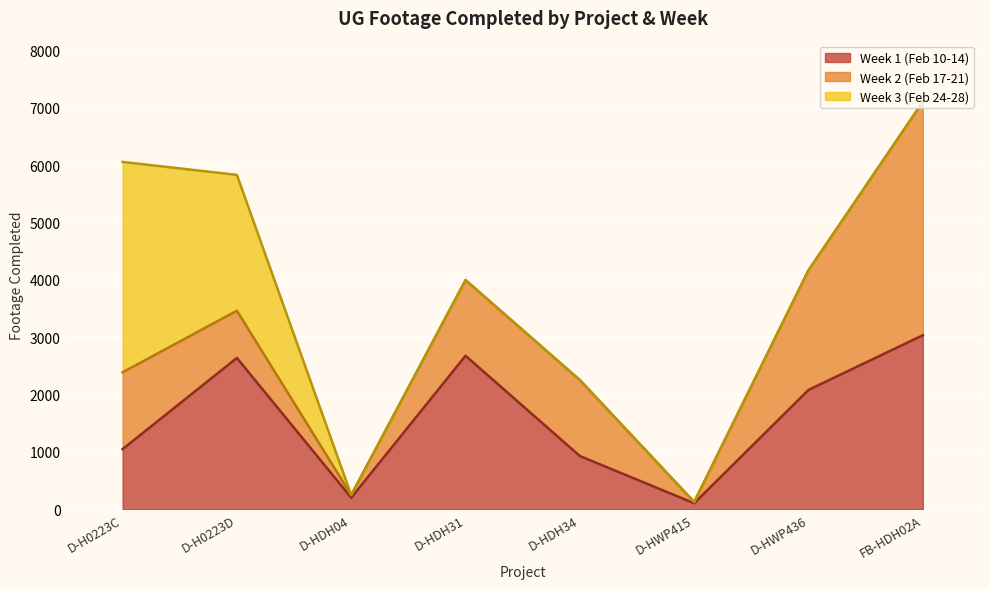

Which series has the largest total across all categories?

Week 1 (Feb 10-14)